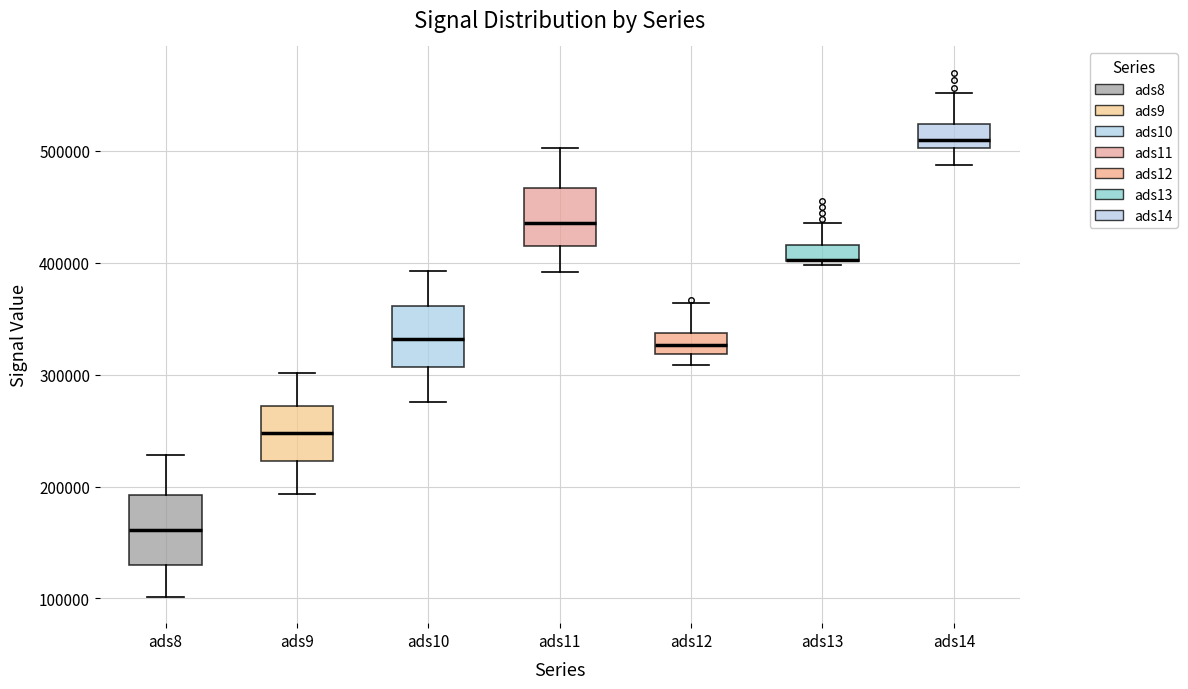

Where does the median line of the box for ads12 sit on the y-axis? The values are not printed on the chart, so give them approximately, as read against the axis.

330000